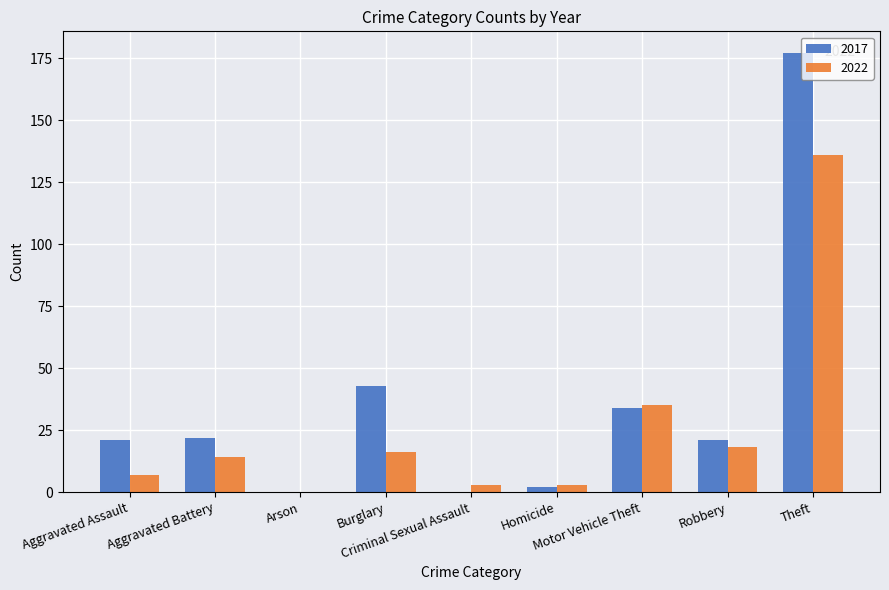

Which series has the largest total across all categories?

2017